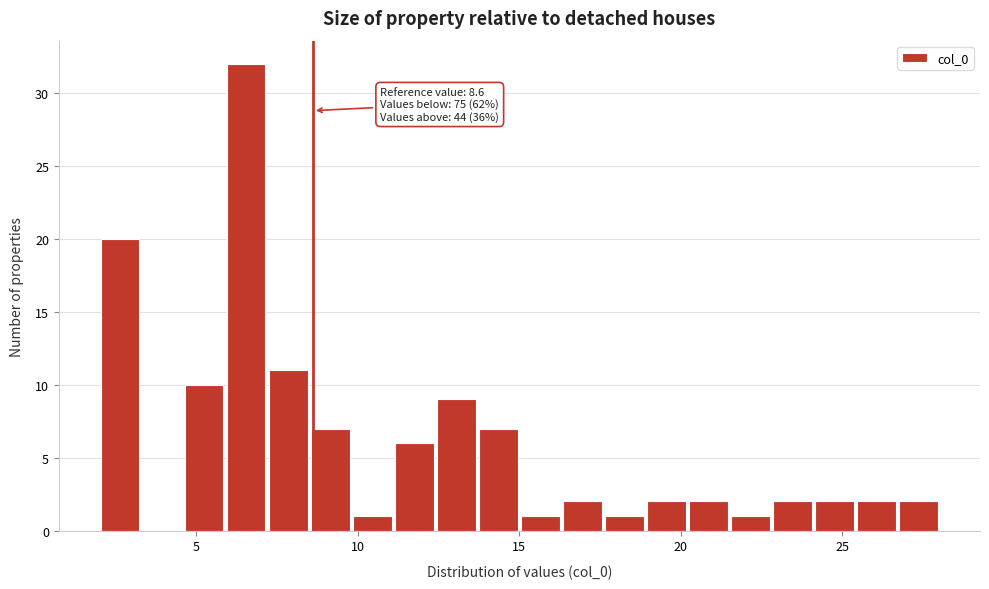

Around what value on the x-axis is the tallest bar? Give the approximate position of its centre, as read against the axis.

6.5